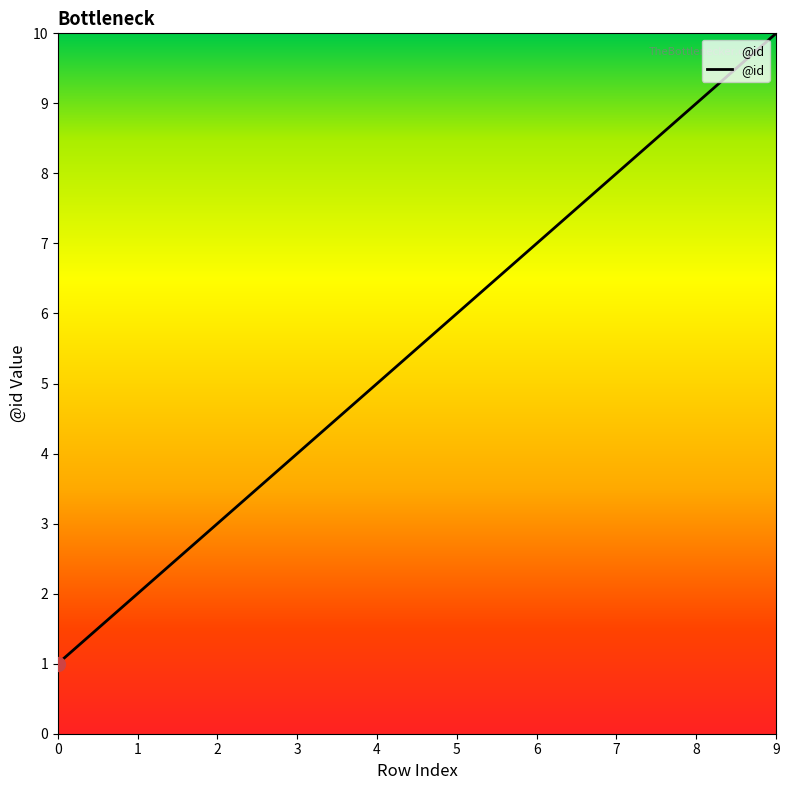

Which has a higher value, 9 or 7?

9